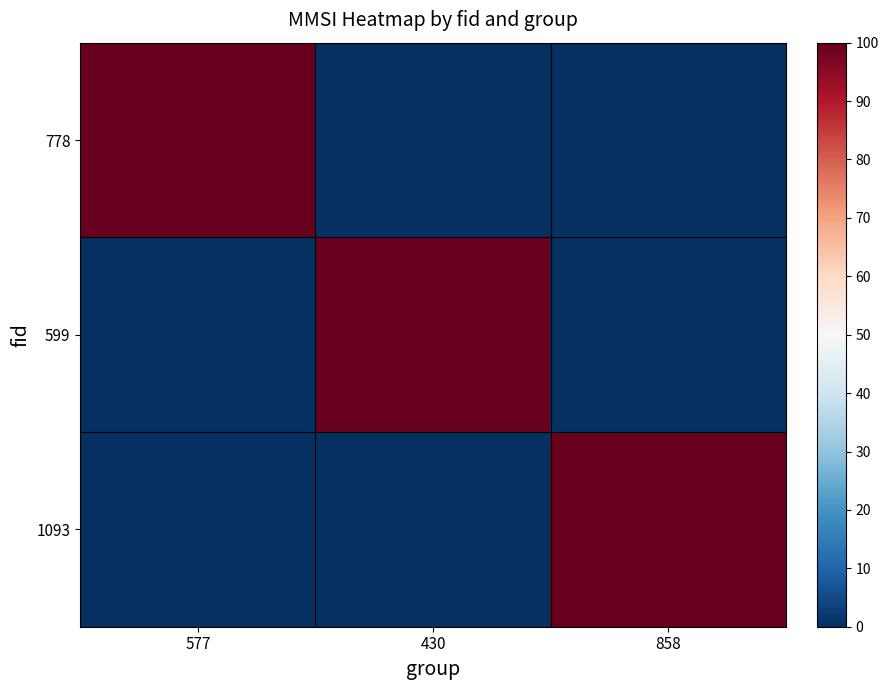

What is the spread (max minus min) of values at 577?

100